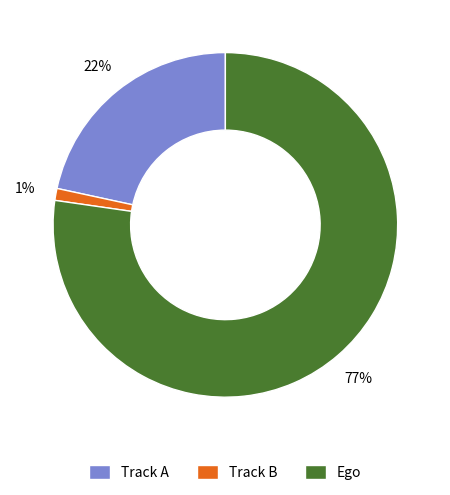

Count the number of slices in the pie.

3